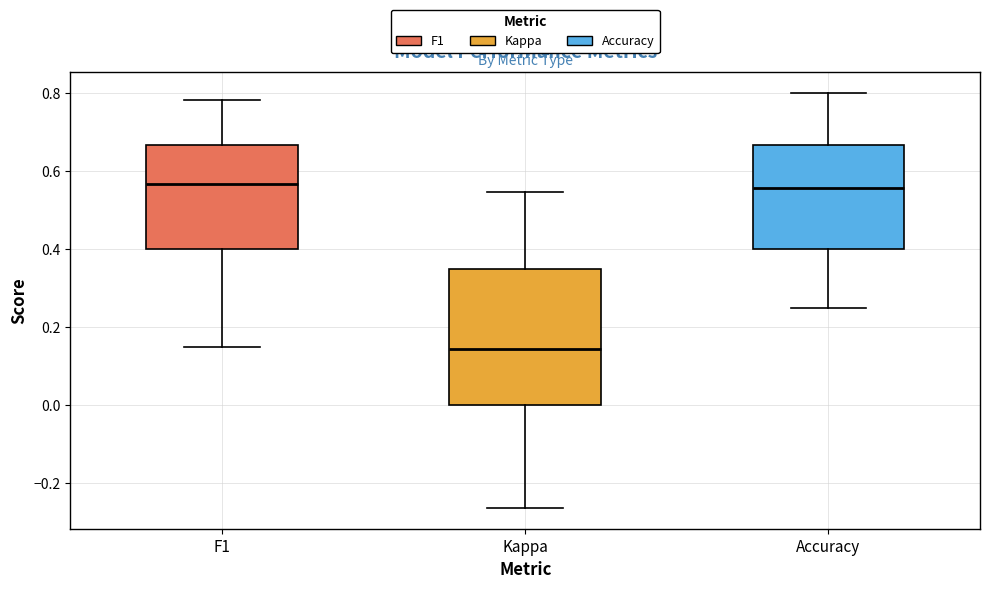

Comparing the boxes themselves (not the whiskers), which one is the tallest?

Kappa